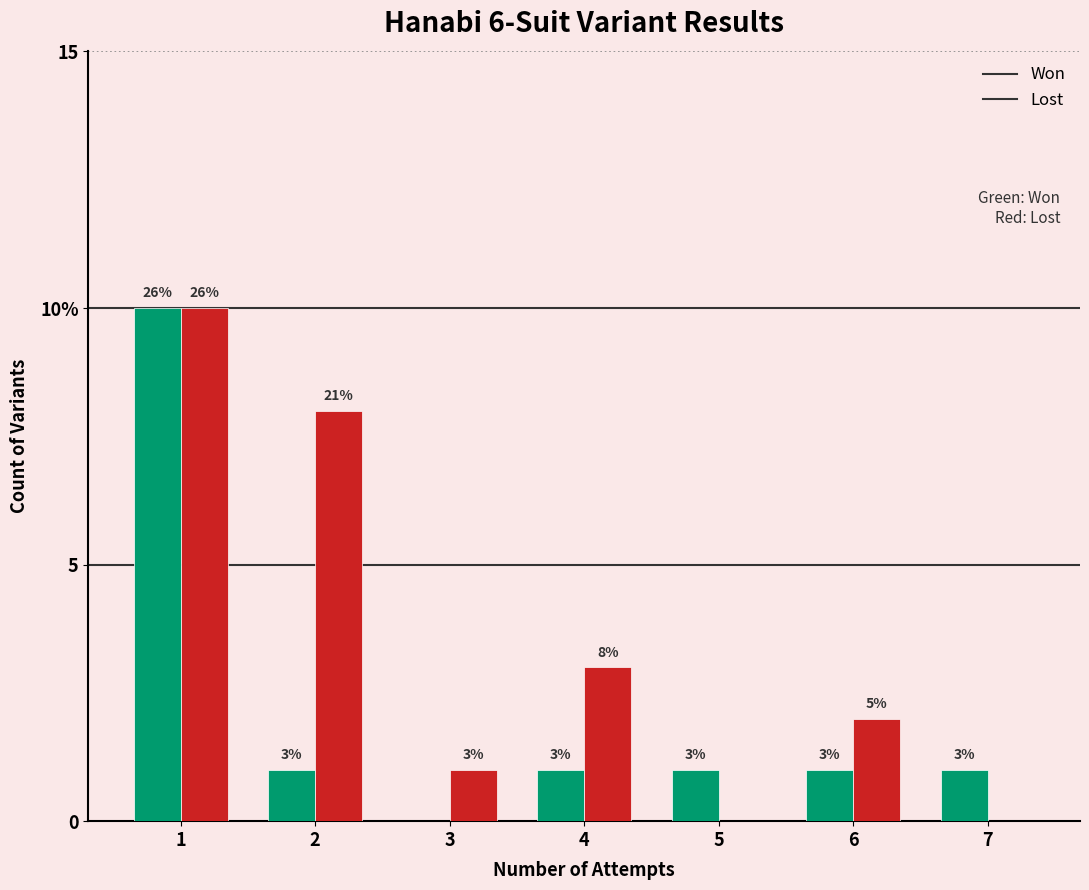

What are all the series names shown in the legend?

Won, Lost